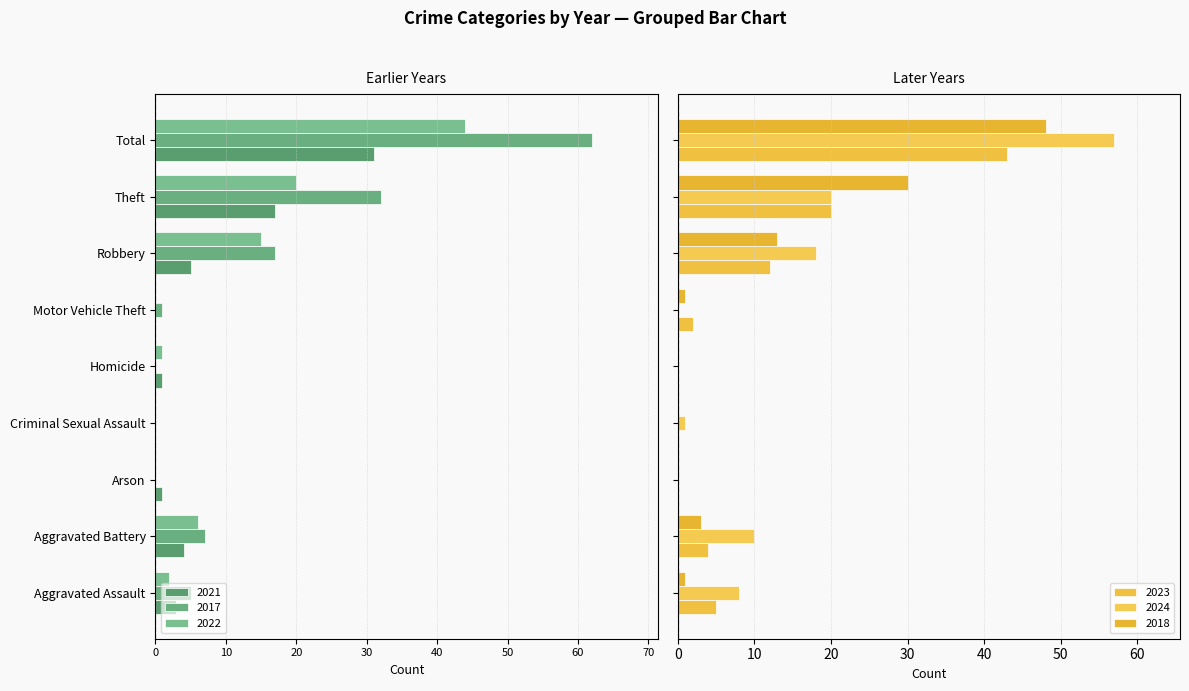

Which category has the highest value in the 2024 series?

Total